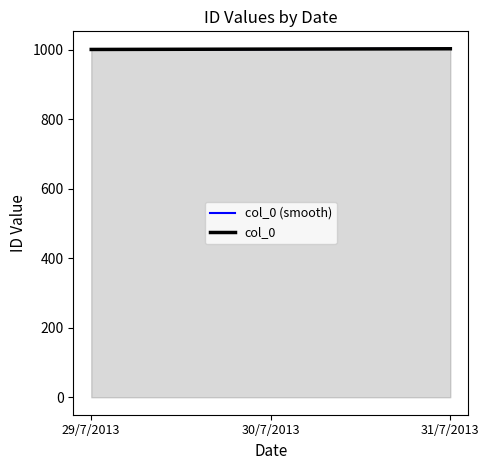

Between 31/7/2013 and 30/7/2013, which is larger?

31/7/2013